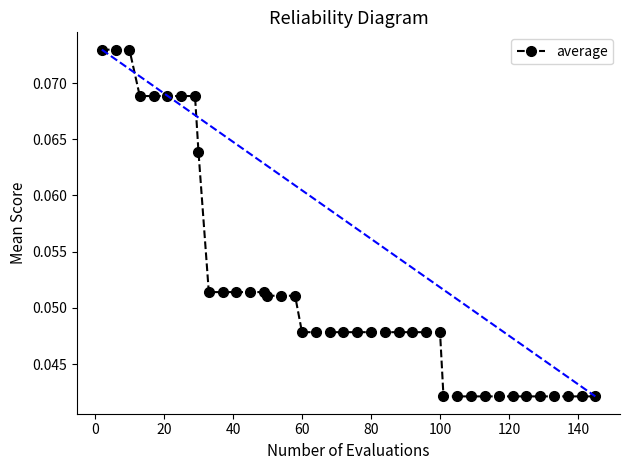

How many values are between 0 and 1?

40